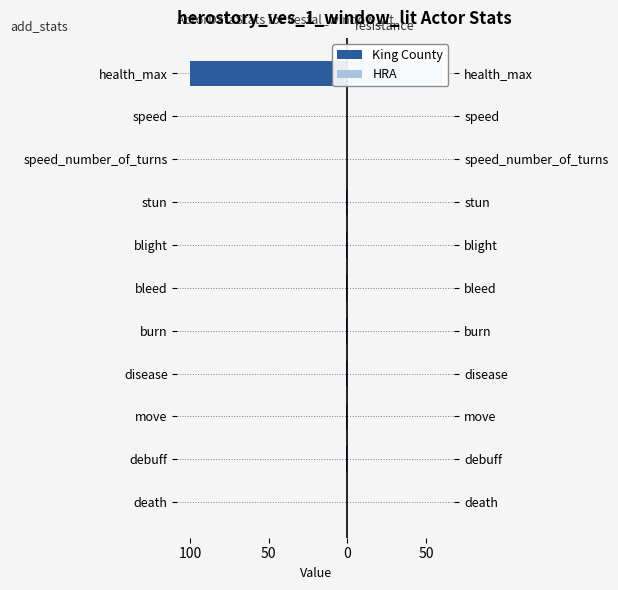

What is the value of the King County bar at the 7th from the left?

-1.0